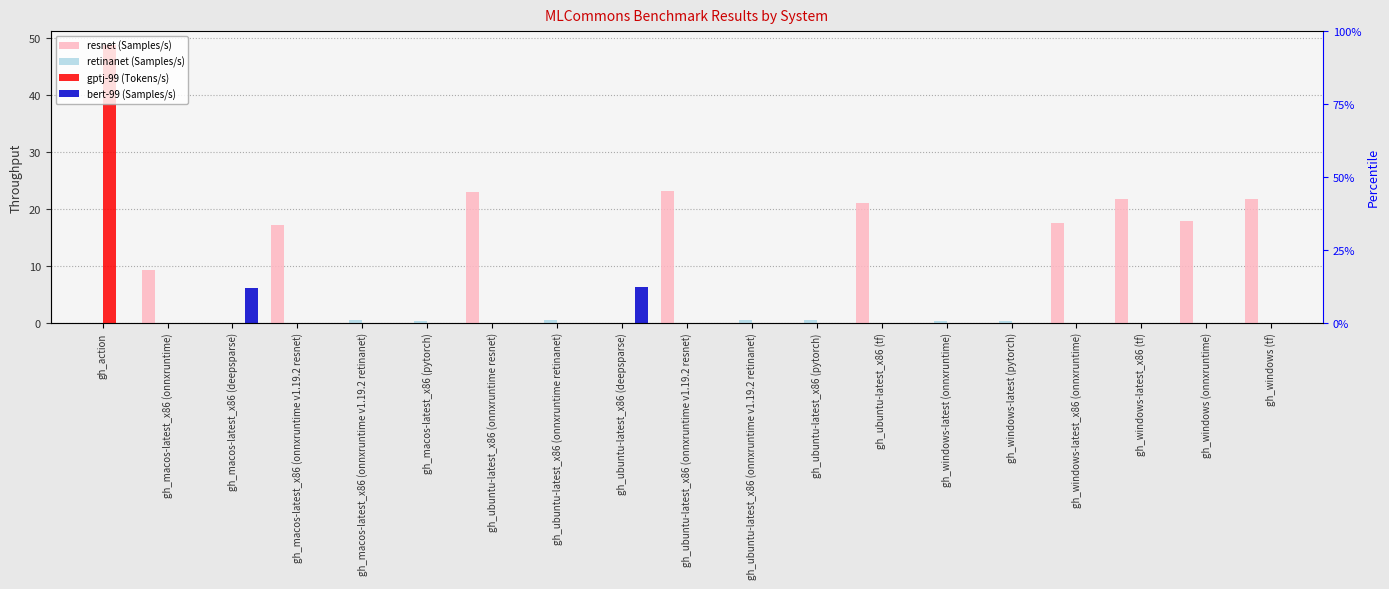

Between gh_macos-latest_x86 (pytorch) and gh_macos-latest_x86 (onnxruntime v1.19.2 retinanet), which is larger?

gh_macos-latest_x86 (pytorch)